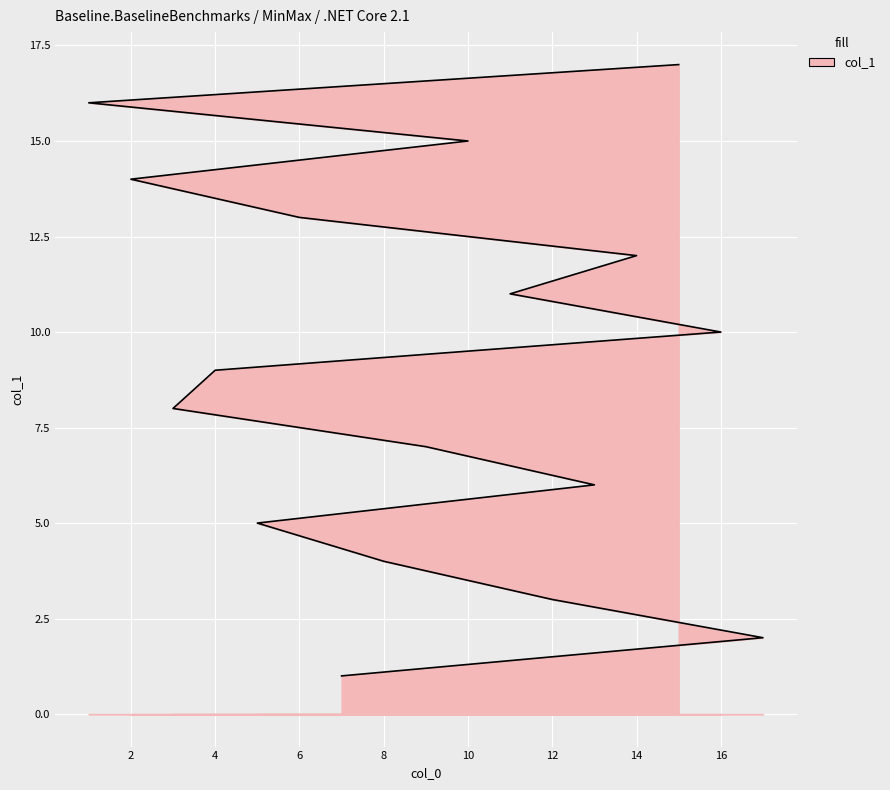

How many data points does each series have?

17